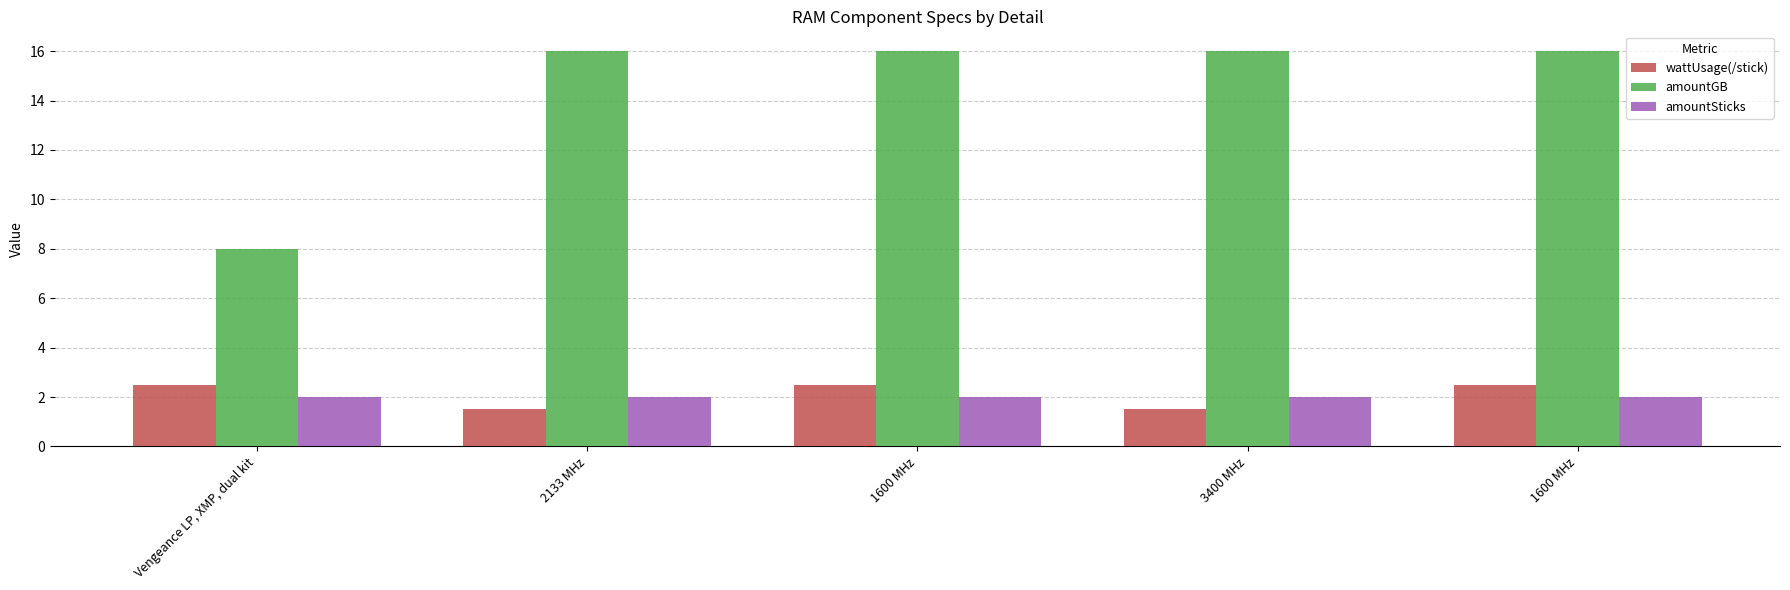

True or false: amountSticks has a value of 2.0 at Vengeance LP, XMP, dual kit.

True